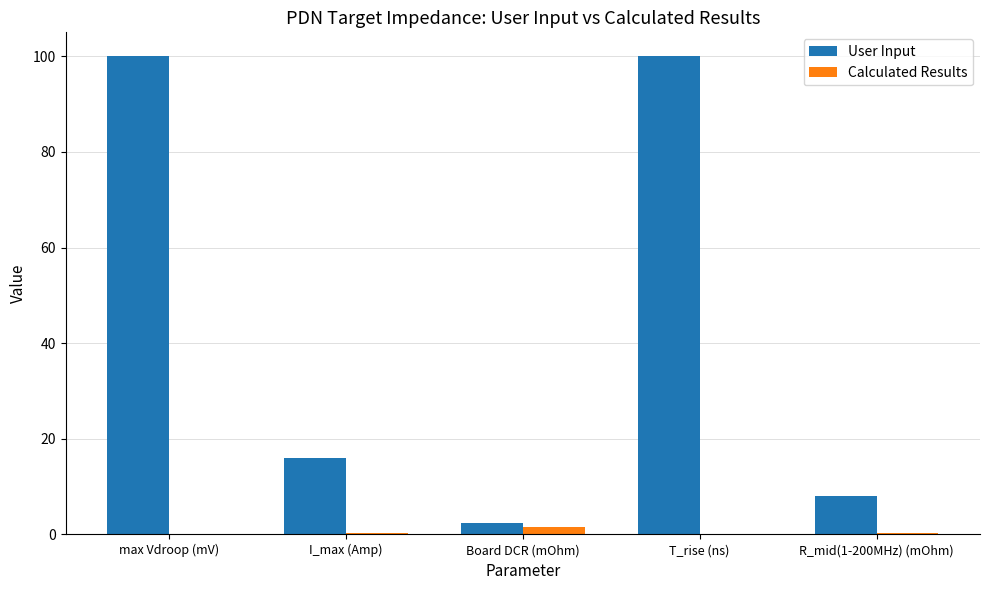

Which series changed the most between max Vdroop (mV) and R_mid(1-200MHz) (mOhm)?

User Input